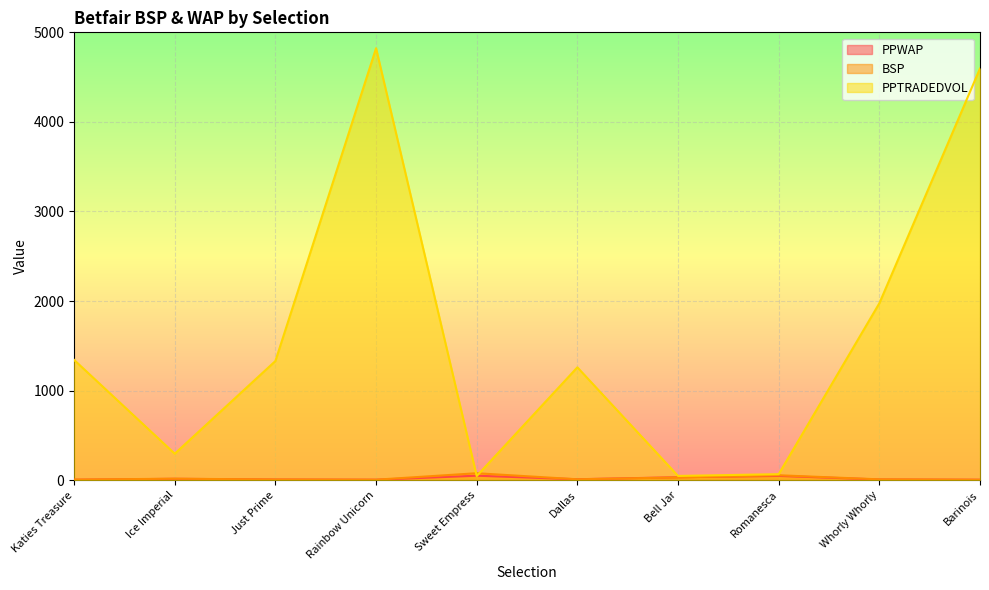

Reading left to right, transcribe all the data shown in this chart.

PPWAP: Katies Treasure=5.0	Ice Imperial=15.5	Just Prime=7.4	Rainbow Unicorn=5.3	Sweet Empress=50.0	Dallas=10.6	Bell Jar=32.8	Romanesca=47.9	Whorly Whorly=8.0	Barinois=5.0
BSP: Katies Treasure=6.4	Ice Imperial=16.6	Just Prime=7.6	Rainbow Unicorn=5.5	Sweet Empress=77.8	Dallas=10.0	Bell Jar=31.0	Romanesca=55.0	Whorly Whorly=9.4	Barinois=4.6
PPTRADEDVOL: Katies Treasure=1342.8	Ice Imperial=295.7	Just Prime=1330.3	Rainbow Unicorn=4822.3	Sweet Empress=46.3	Dallas=1260.0	Bell Jar=47.6	Romanesca=67.1	Whorly Whorly=1975.2	Barinois=4596.2